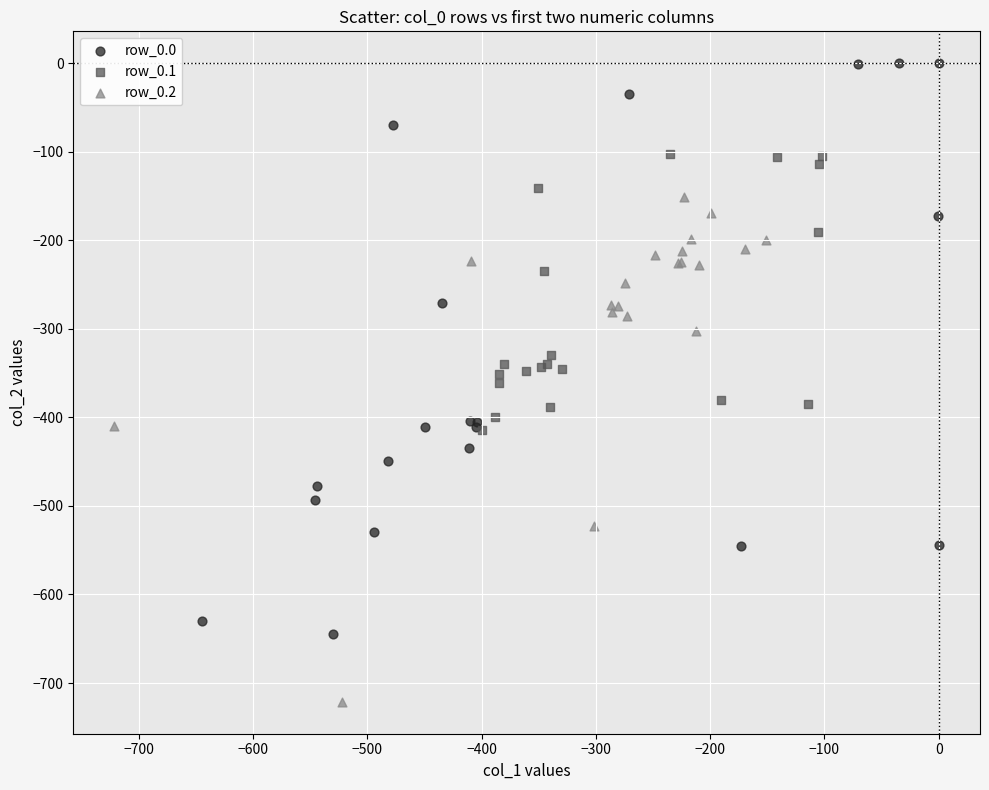

Which series contains the highest Y value?

row_0.0